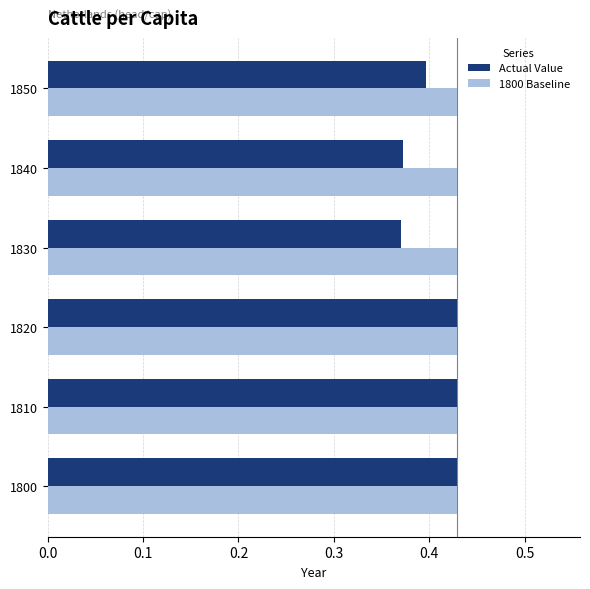

How many Actual Value values are between 0 and 1?

6